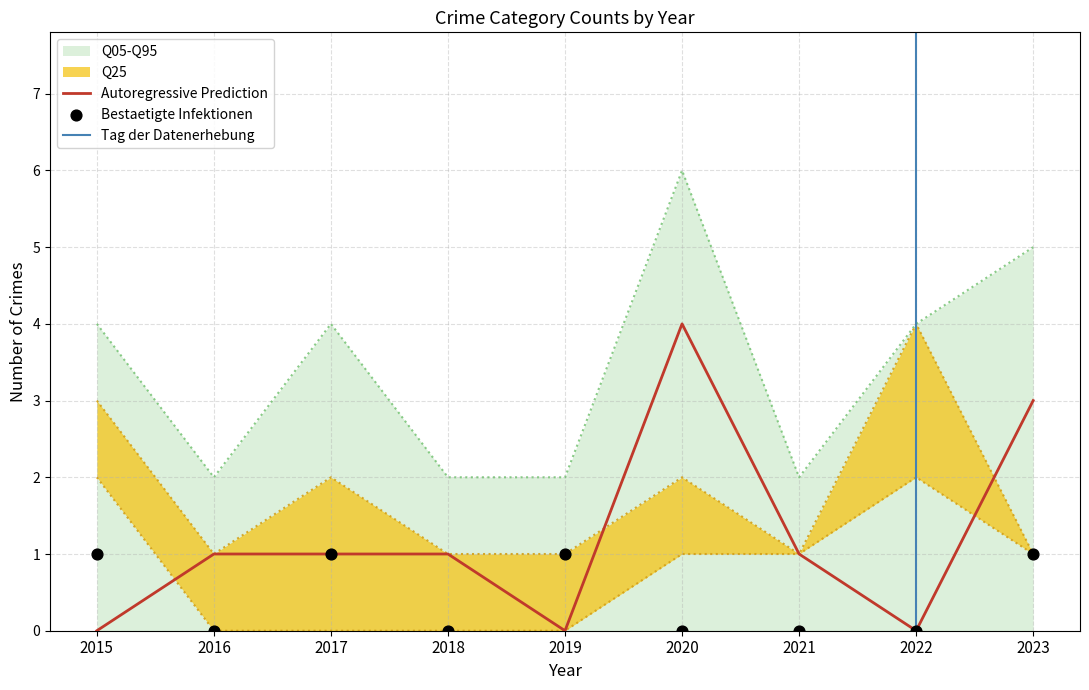

Is the value of Criminal Sexual Assault at 2015 greater than the value of Aggravated Battery at 2023?

No